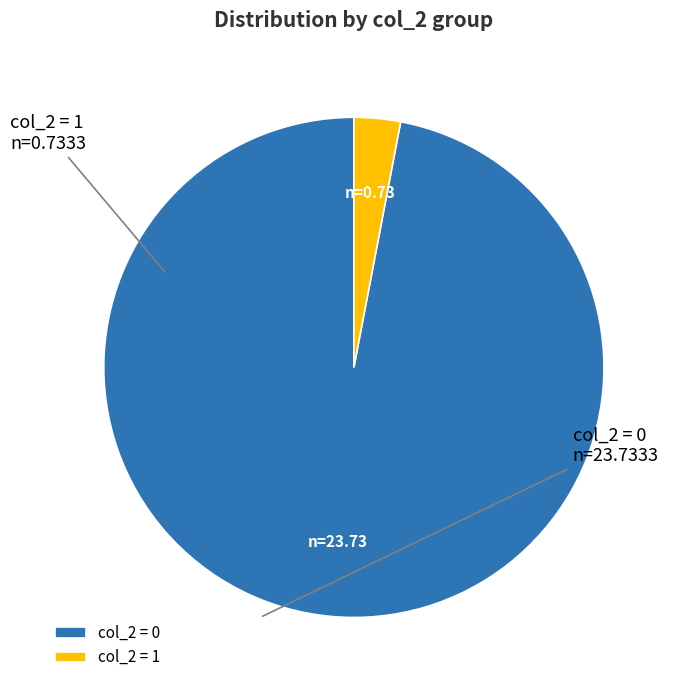

True or false: col_2 = 1 accounts for 3% of the total.

True